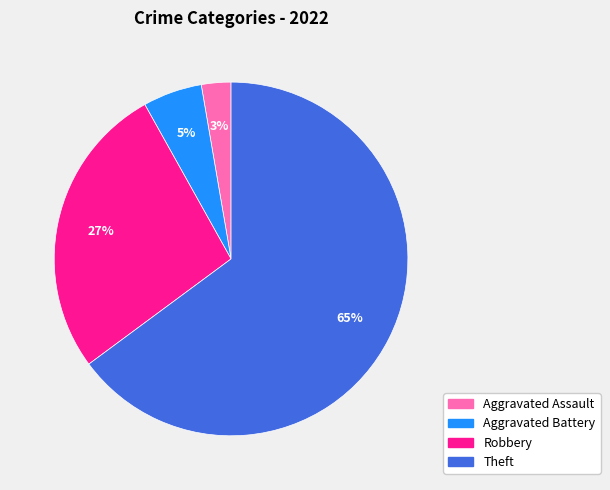

Which category accounts for the majority?

Theft